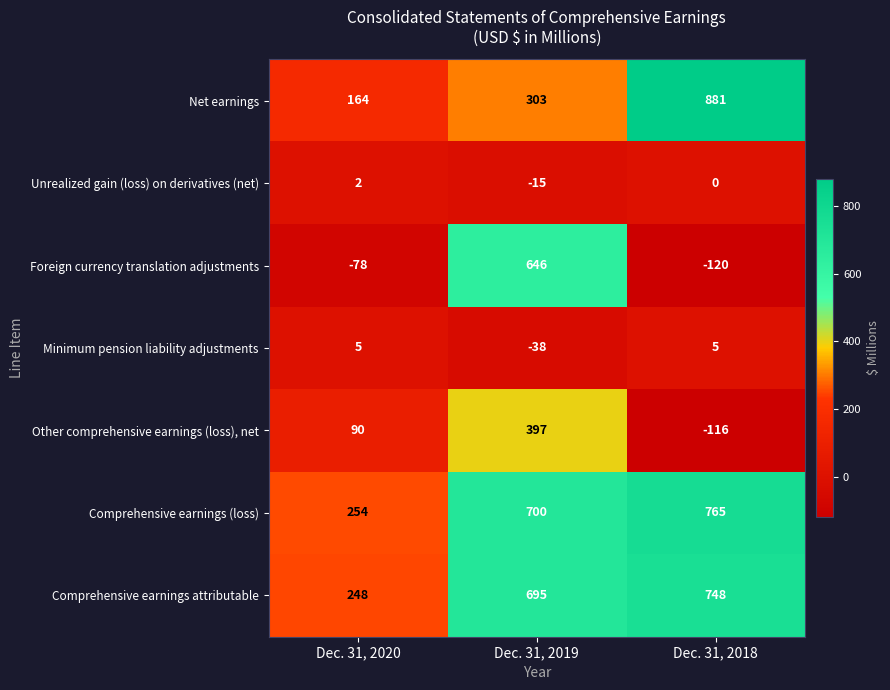

What is the difference between the maximum and second lowest values in the Comprehensive earnings attributable series?

53